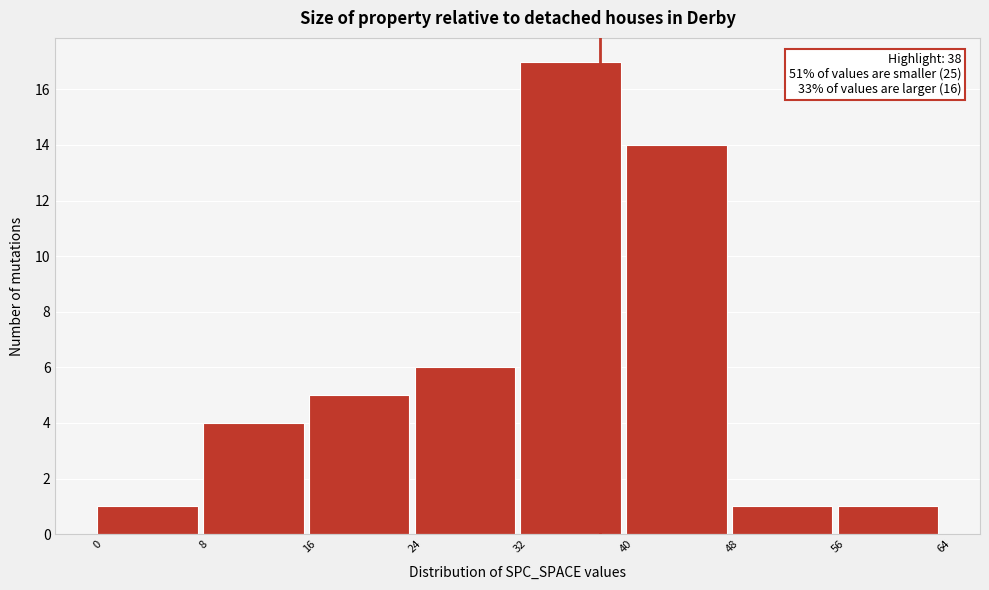

Over which range of the x-axis is the bar tallest?

32 to 40